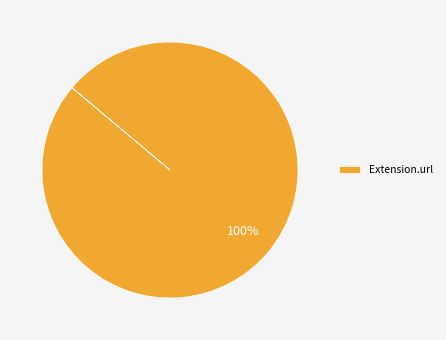

How many segments does this pie chart have?

1